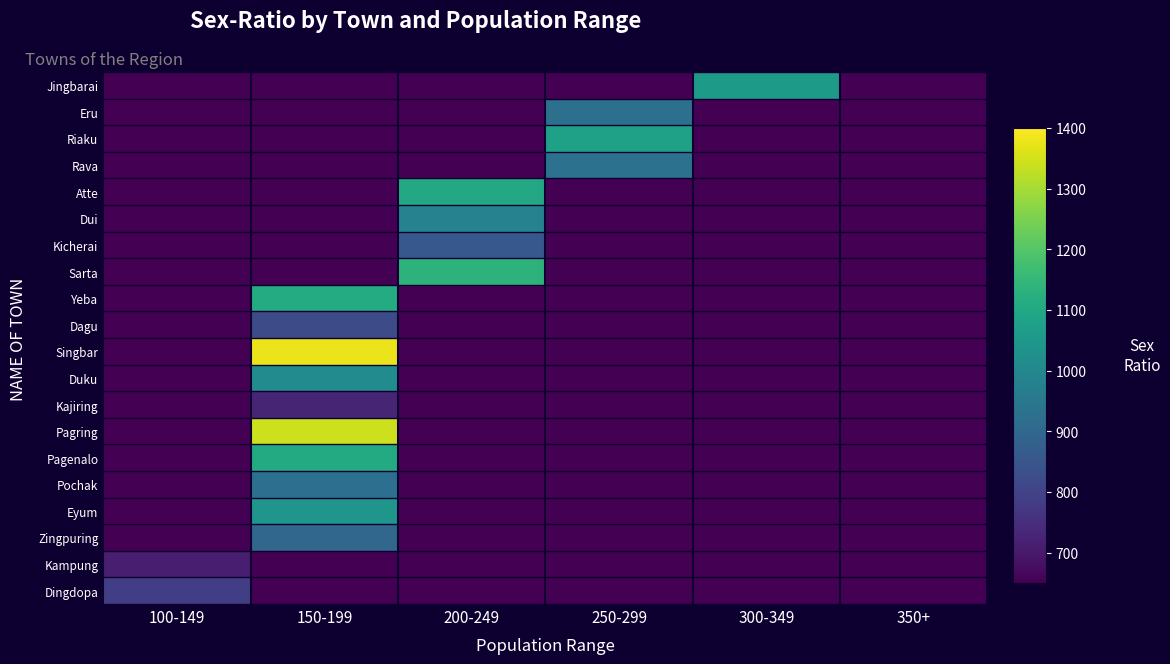

Count the number of categories in the chart.

6